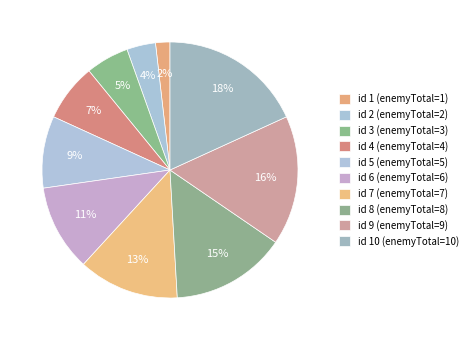

How many segments does this pie chart have?

10